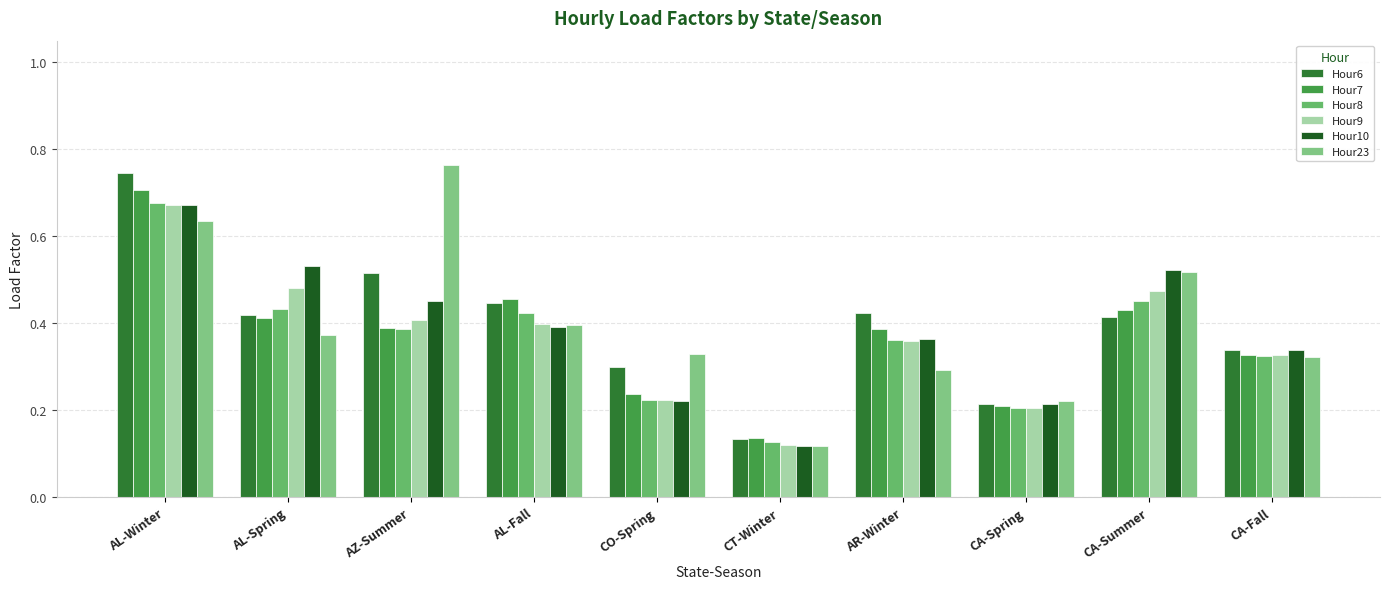

What position from the left is AL-Winter?

1